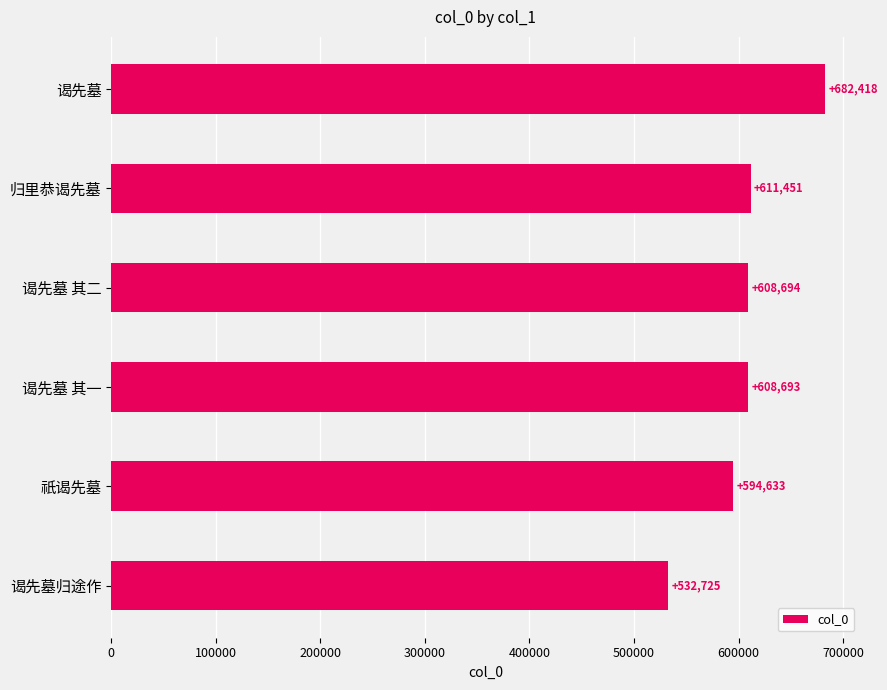

Approximately how many times larger is the value at 归里恭谒先墓 compared to 谒先墓归途作?

1.1